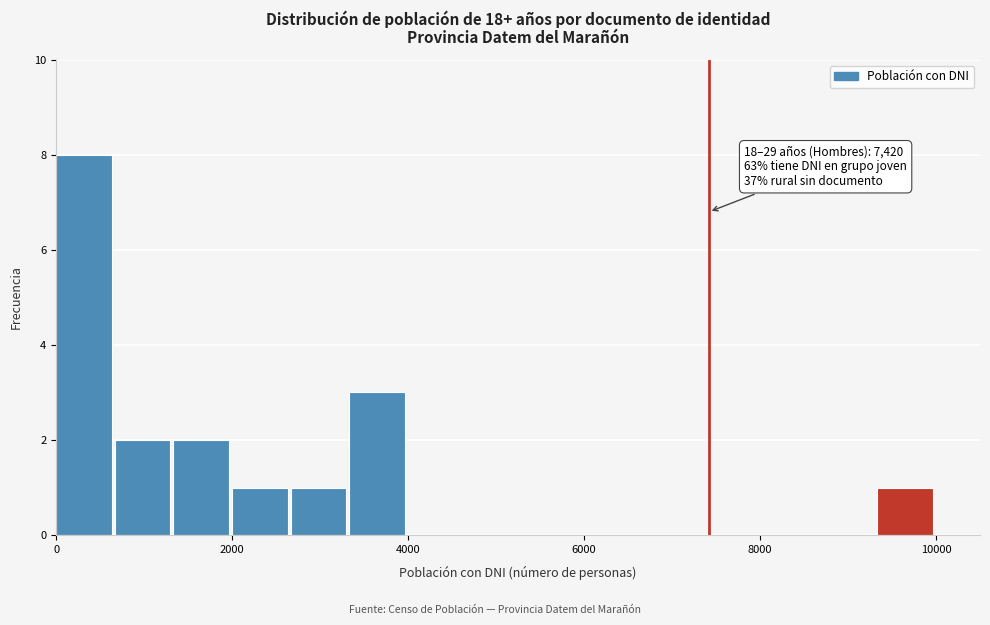

Read against the x-axis, roughly where is the centre of the tallest bar?

400